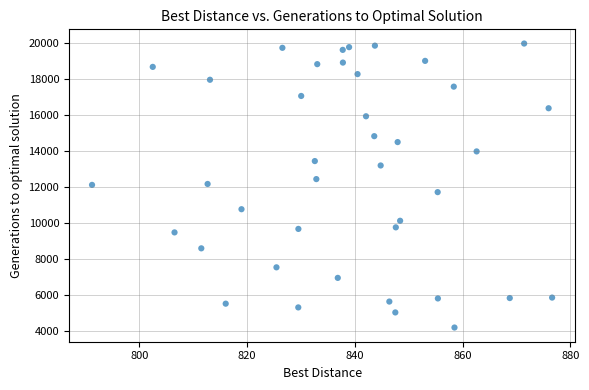

What is the range of Y values (max minus min)?

15773